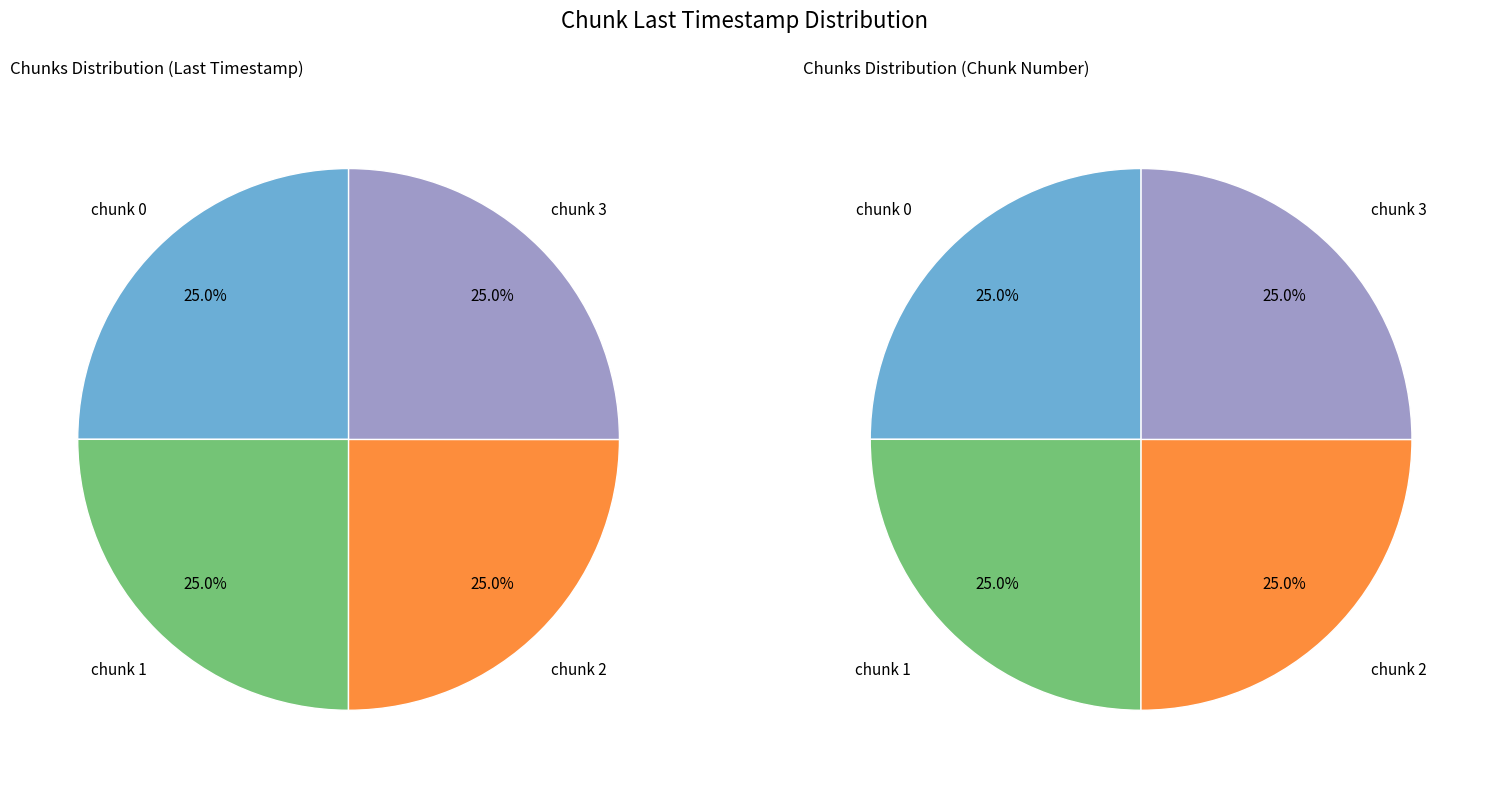

Does 1 represent more than half of the total?

No